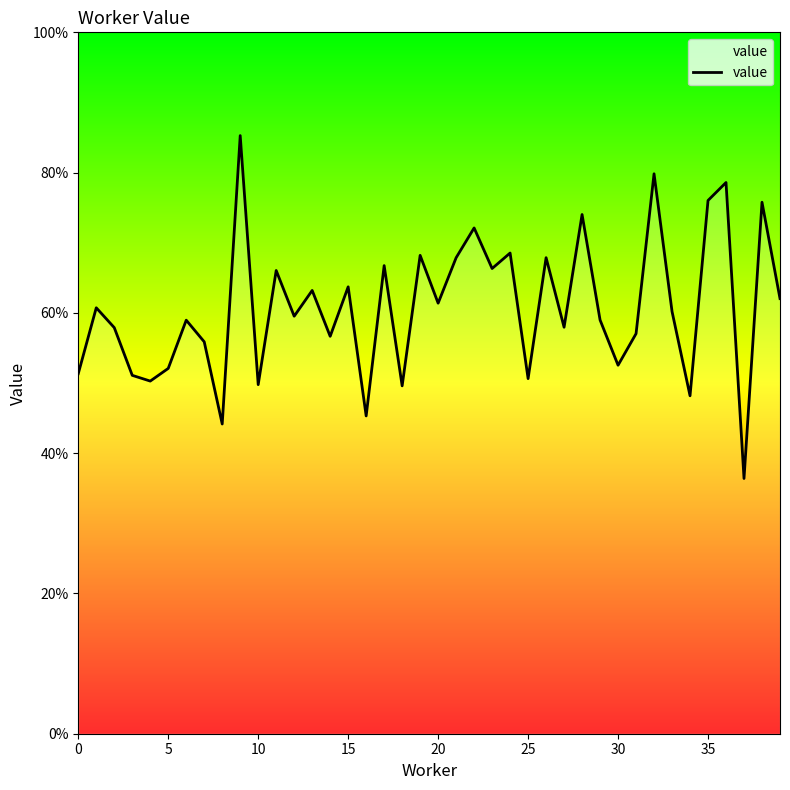

Is this an area chart (filled region under the line)?

Yes